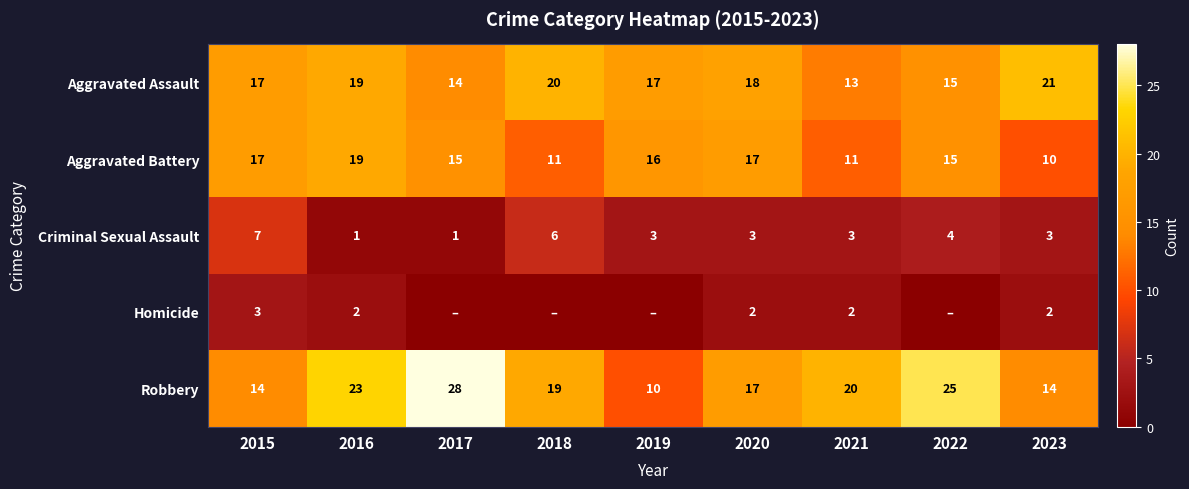

What is the difference between the maximum and minimum values in the Aggravated Assault series?

8